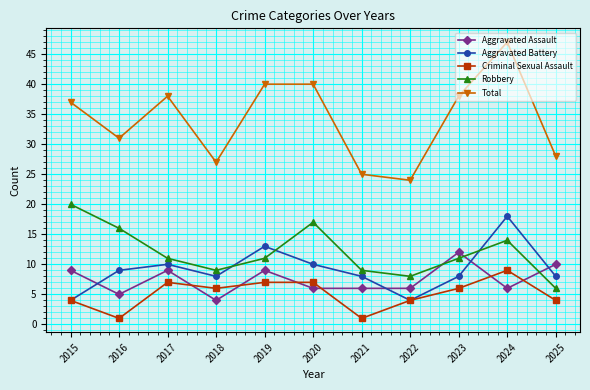

Does the chart have visible grid lines?

Yes